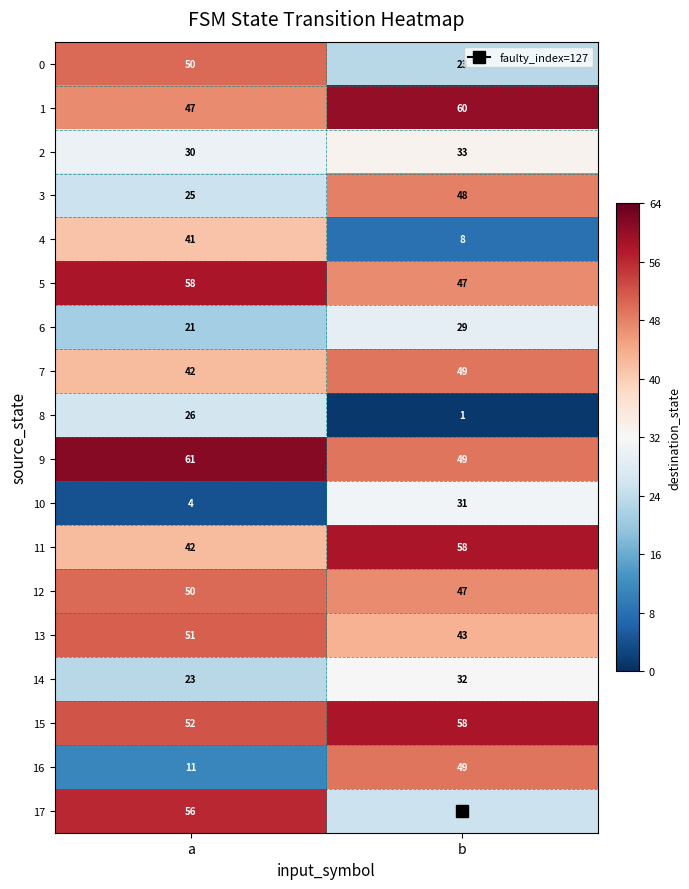

List the labels in order of 1 value, largest first.

b, a